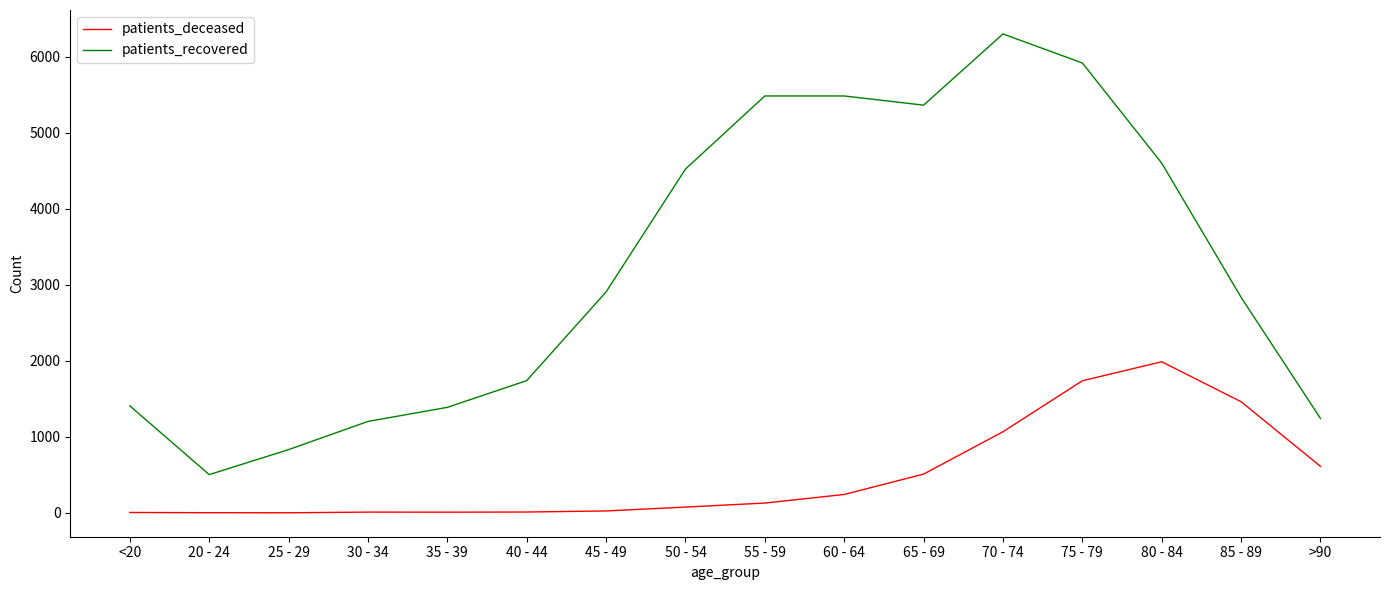

Does the chart display data point markers on the line(s)?

No